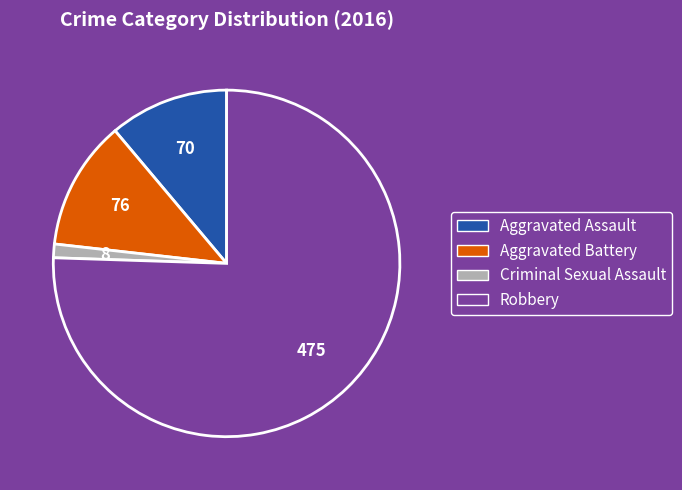

Rank the categories by value from highest to lowest.

Robbery, Aggravated Battery, Aggravated Assault, Criminal Sexual Assault